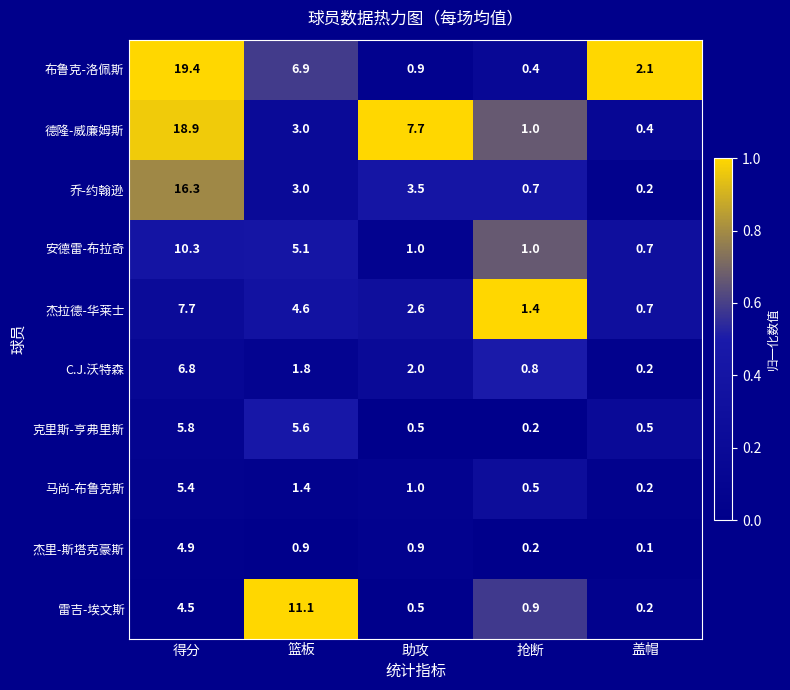

At how many categories does at least one series exceed 0?

5